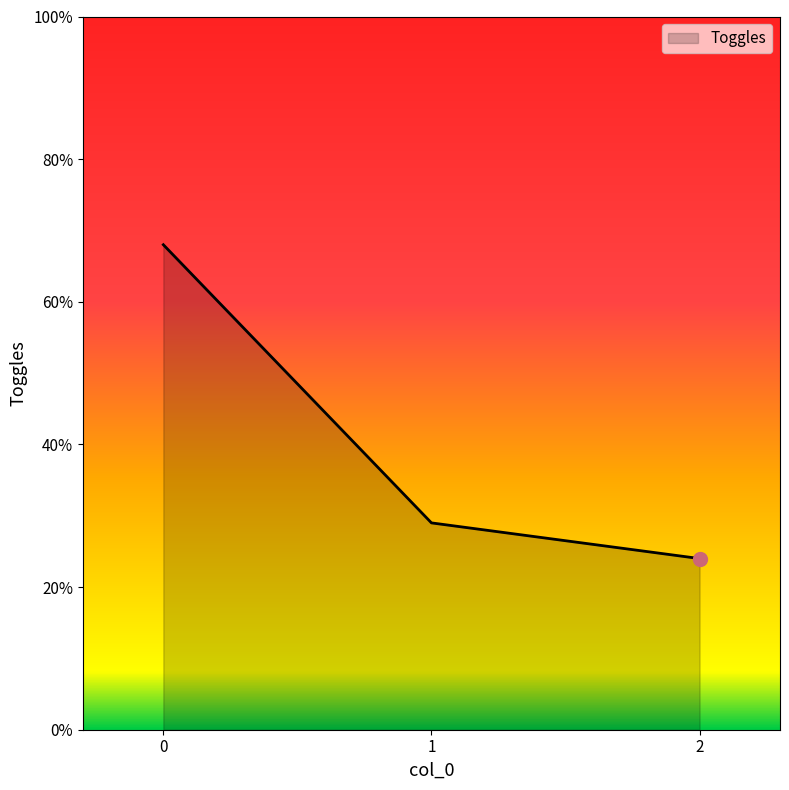

True or false: the data shows 24 at 2.

True